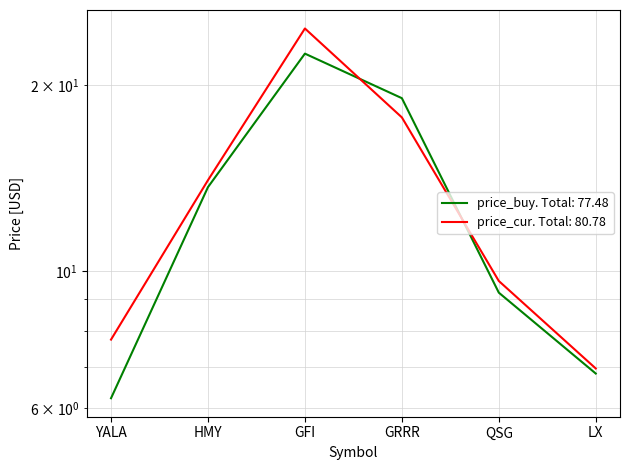

What is the maximum value shown in the chart?

24.7